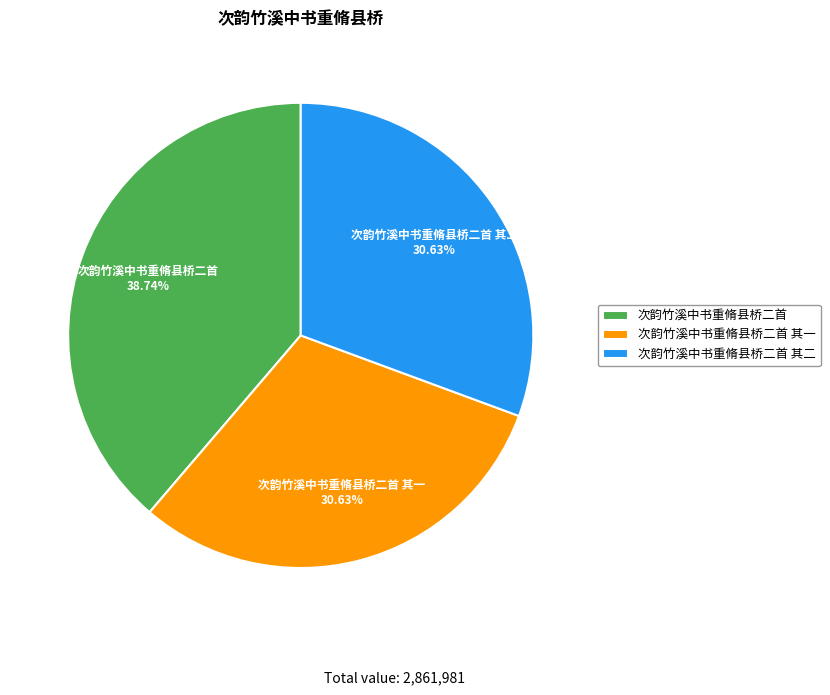

To the nearest percent, what is the difference between the 次韵竹溪中书重脩县桥二首 and 次韵竹溪中书重脩县桥二首 其一 slice percentages?

8%